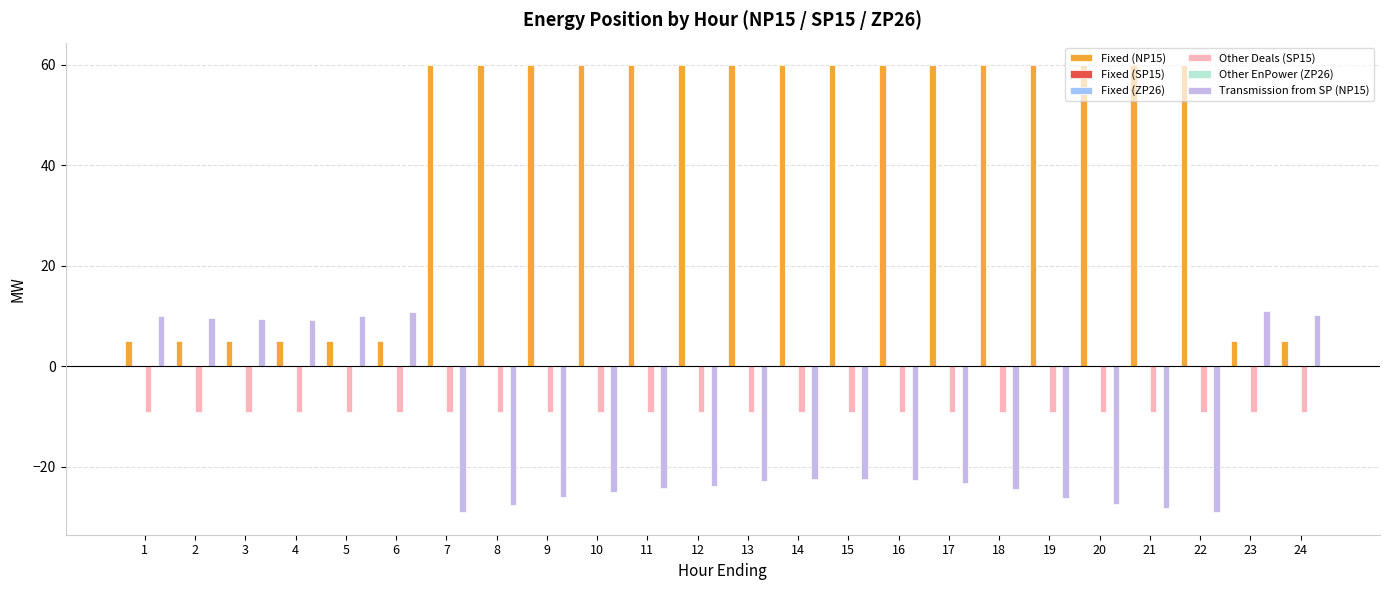

How many groups of bars are there?

24